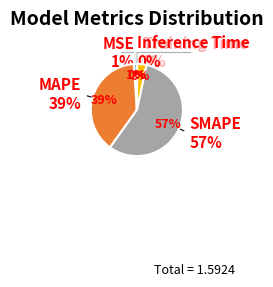

What is the change in value from Training Time to Inference Time?

-0.1